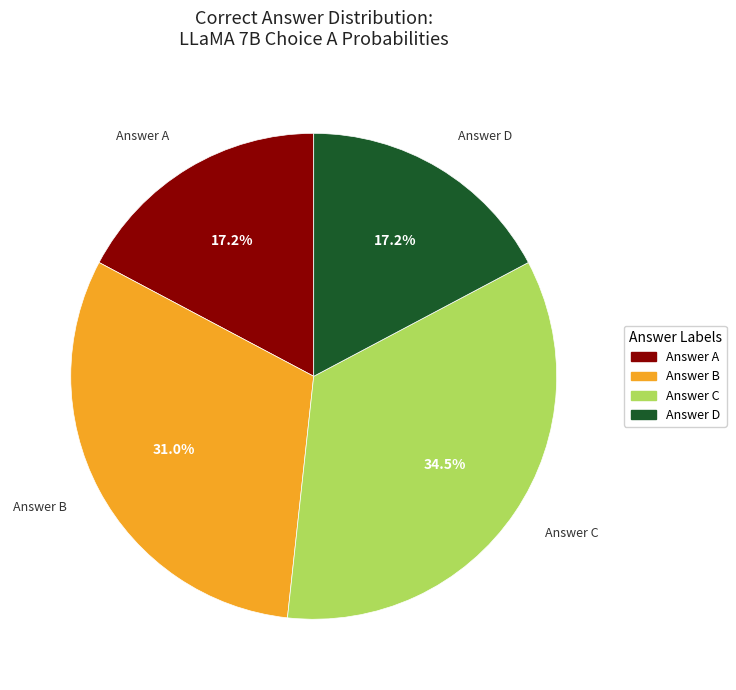

Is there any slice that represents more than half of the pie?

No